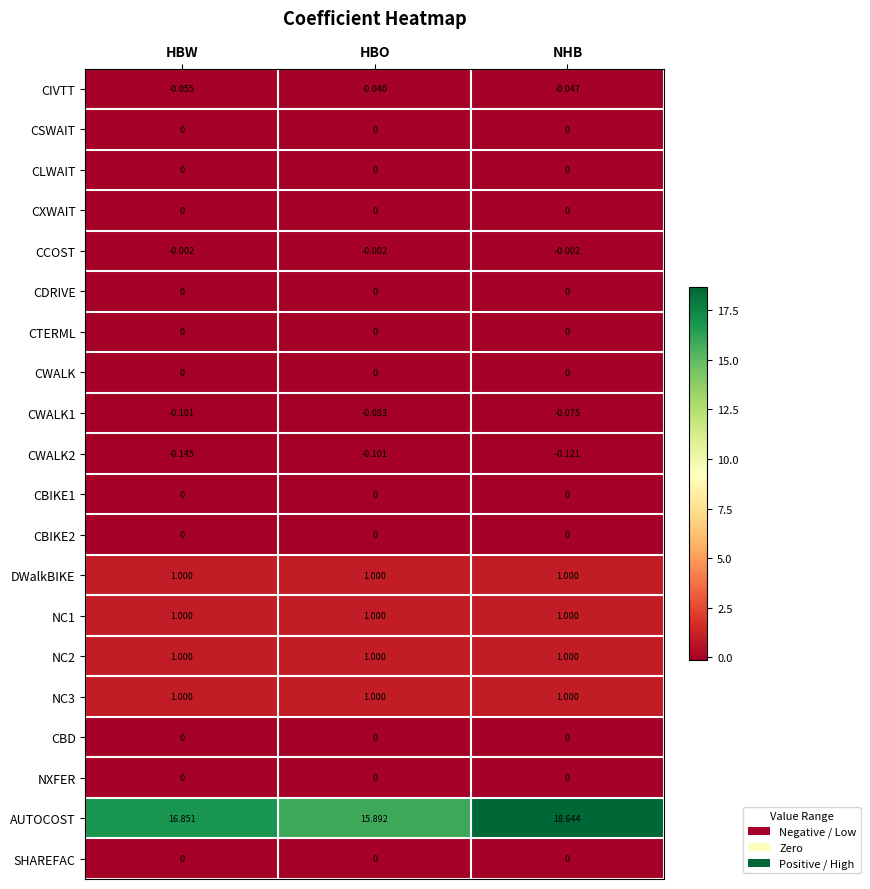

Count the number of categories in the chart.

3